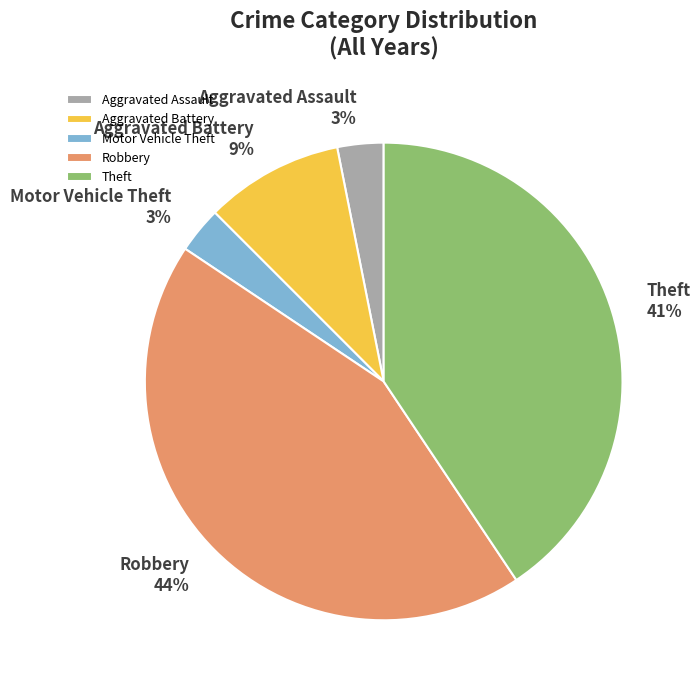

Approximately how many times larger is the value at Motor Vehicle Theft compared to Aggravated Battery?

0.3